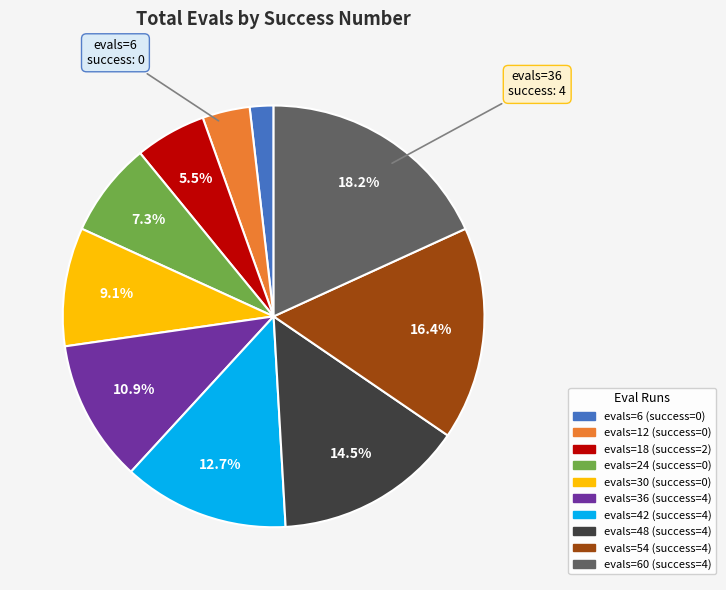

What is the largest slice in the pie chart?

evals=60 (success=4)